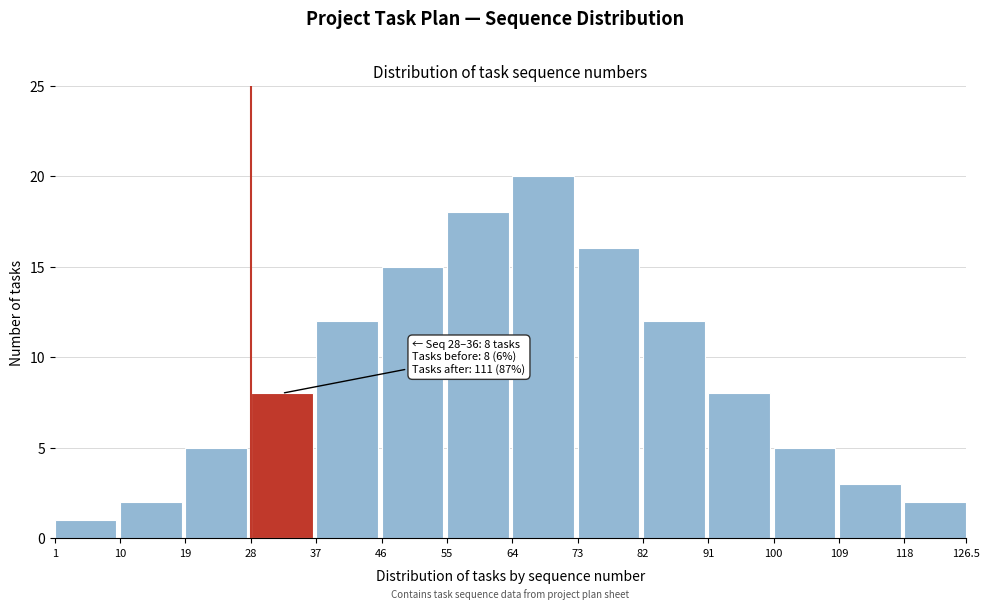

Reading left to right, what are all the values shown in this chart?

1	2	5	8	12	15	18	20	16	12	8	5	3	2